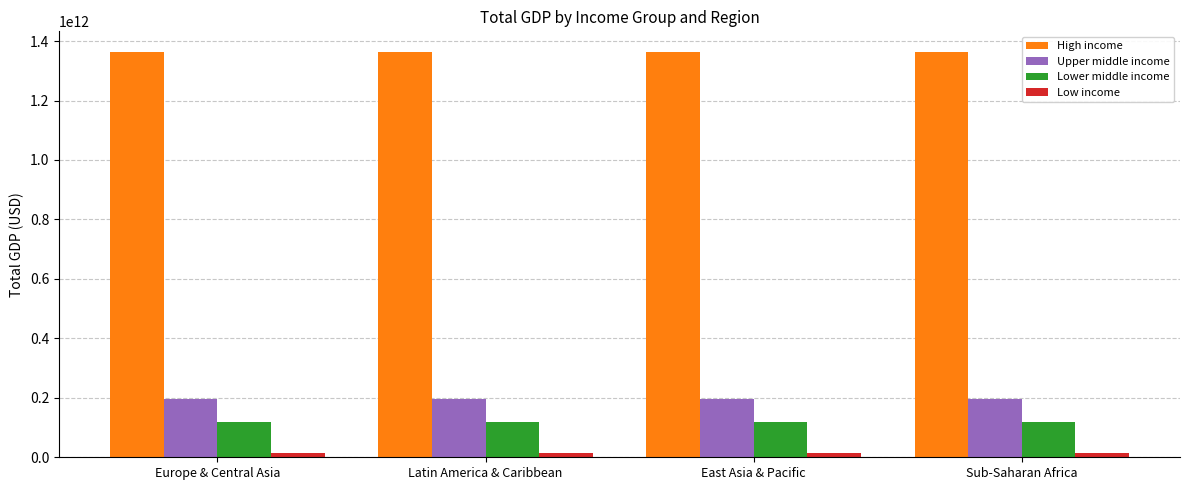

The value of Lower middle income at East Asia & Pacific is 73261832294.1. True or false?

False